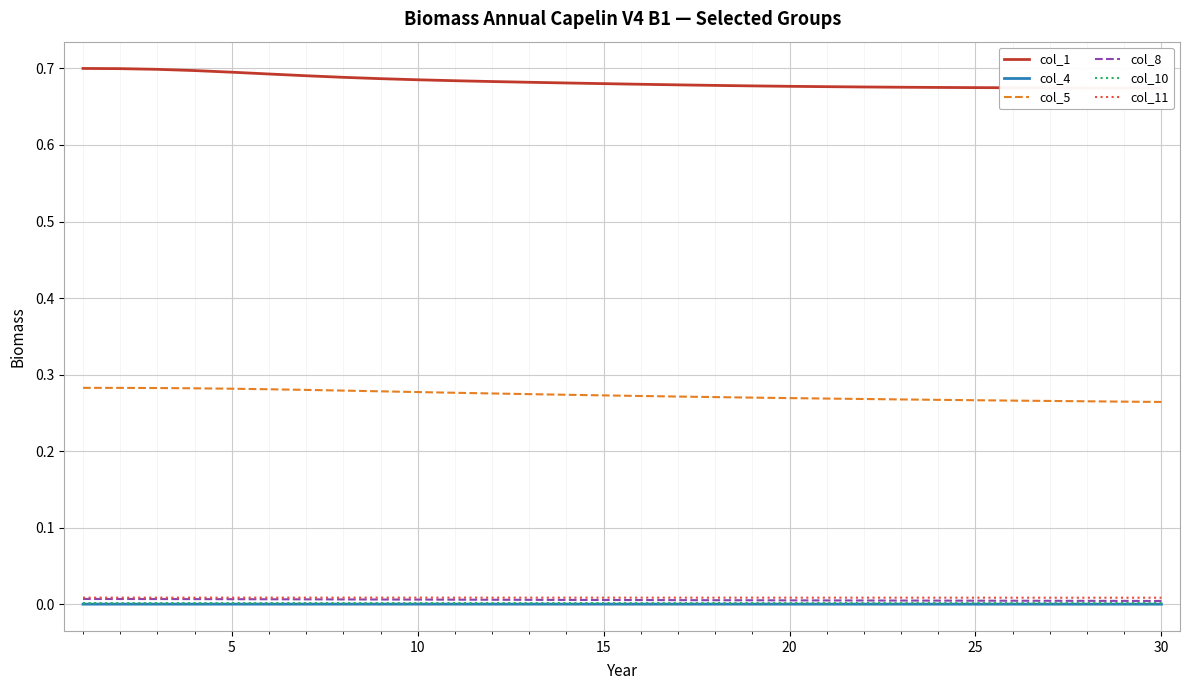

Count the number of categories in the chart.

30